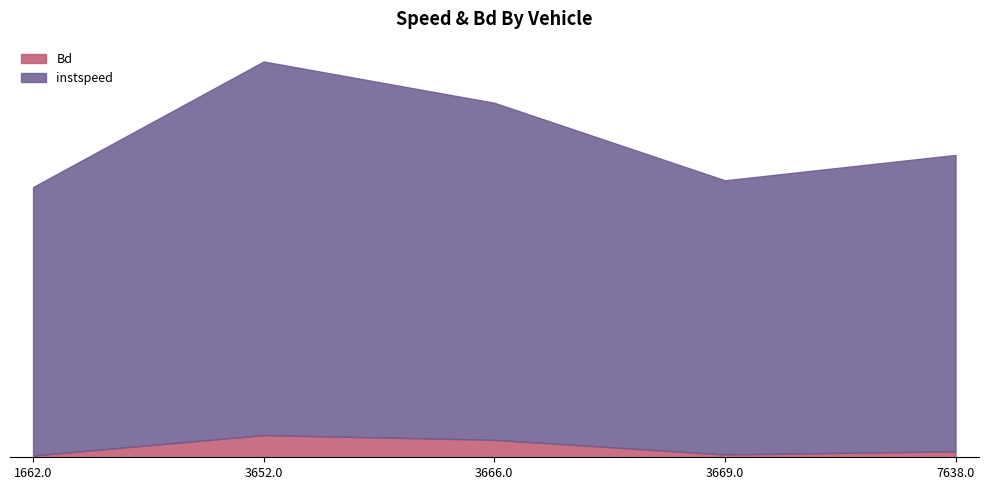

What is the difference between the Bd values at 3669.0 and 7638.0?

0.1